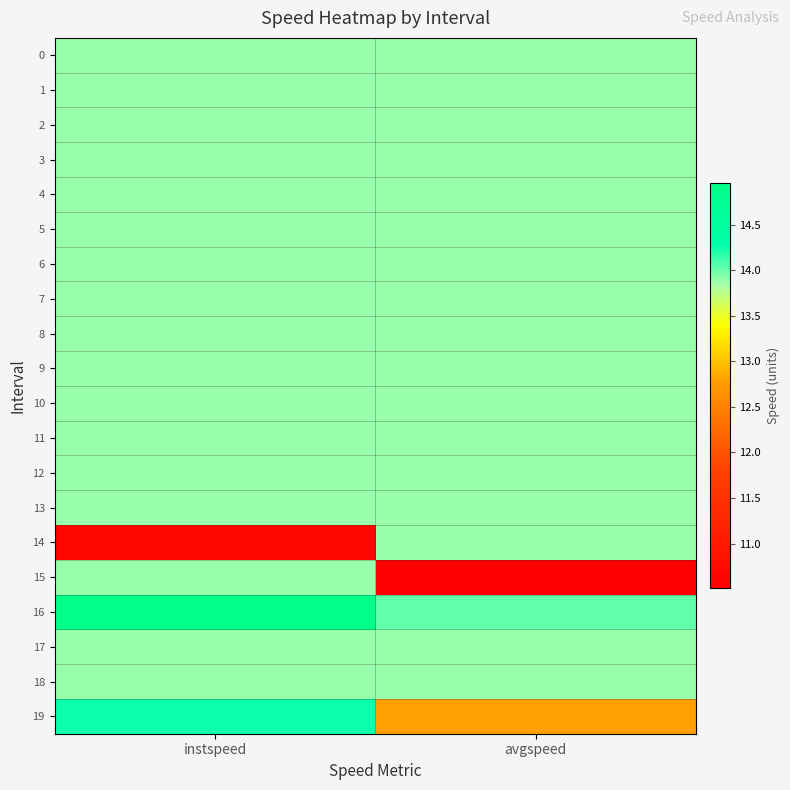

Which category has the lowest value across all series?

avgspeed